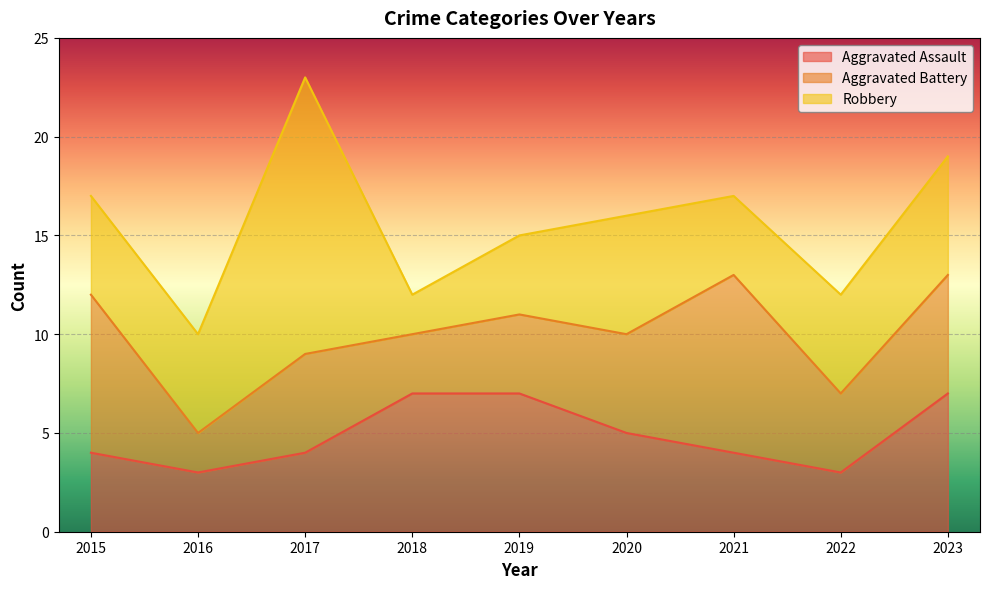

True or false: Total has more than 2 points higher than both neighbors.

True